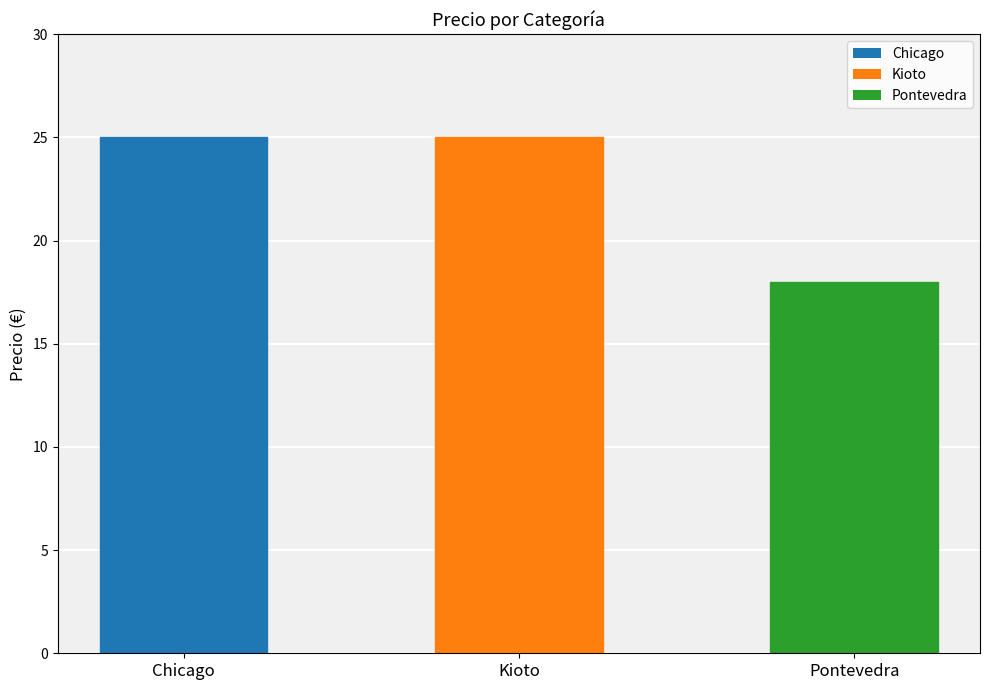

What position from the right is Pontevedra?

1